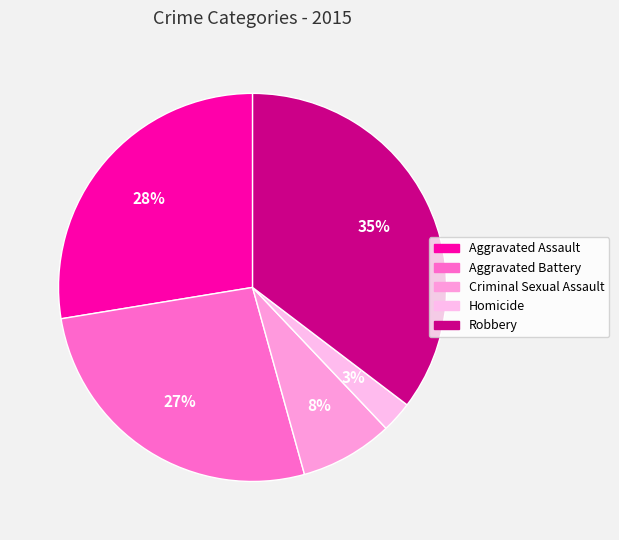

Count the number of slices in the pie.

5